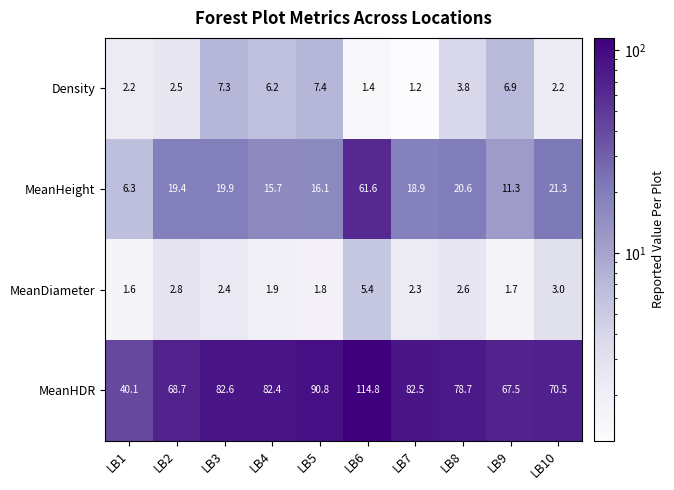

At how many categories does at least one series exceed 28?

10